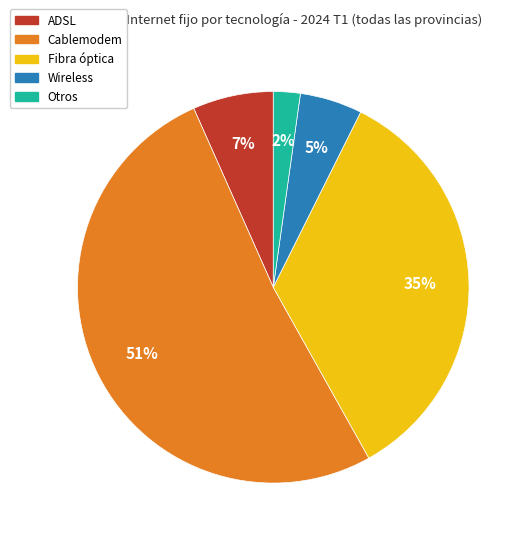

Approximately how many times larger is the value at Fibra óptica compared to Cablemodem?

0.7